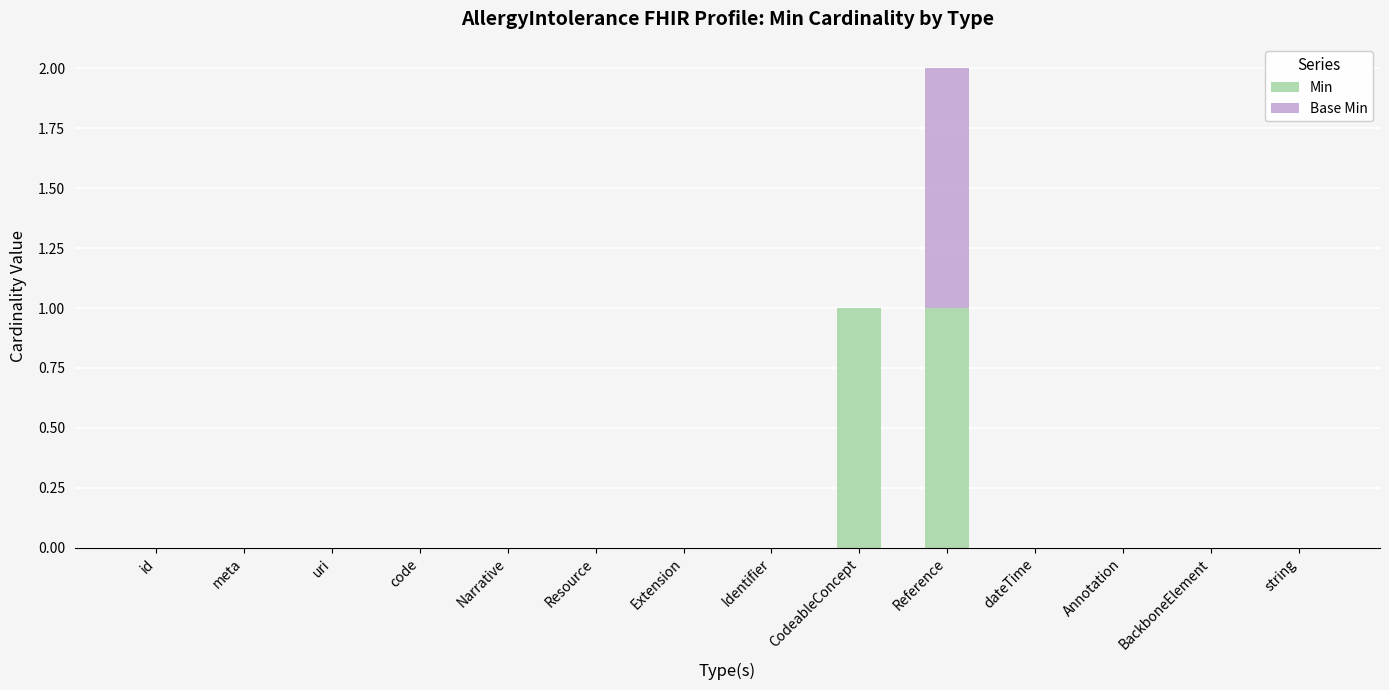

At which category is the sum across all series the highest?

Reference